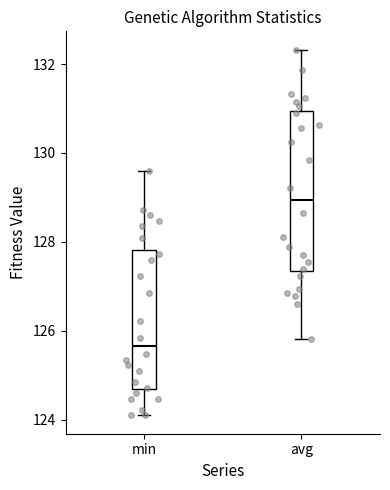

Reading left to right, read every box against the y-axis: the position of its median line, the range the box covers, and the ends of its whiskers. The values are not printed on the chart, so give them approximately, as read against the axis.

min: median 125.6, box 124.6 to 127.8, whiskers 124.2 to 129.6
avg: median 129.0, box 127.4 to 131.0, whiskers 125.8 to 132.4